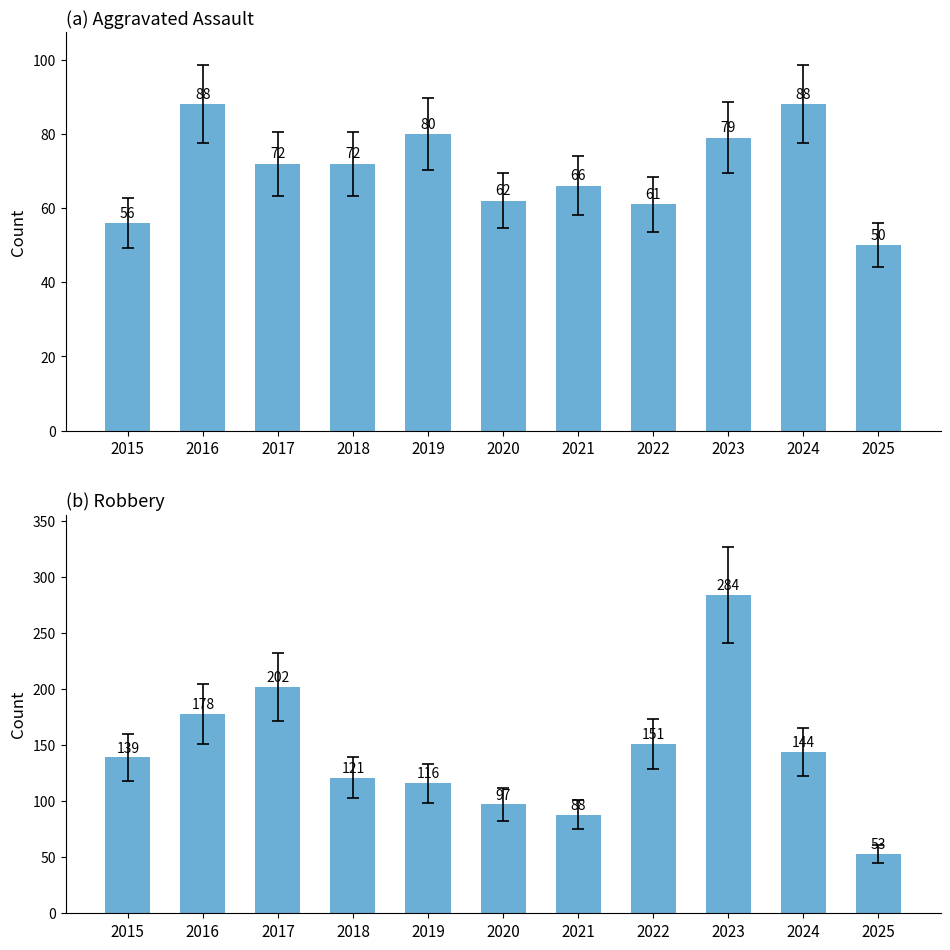

Which has a higher value, 2023 or 2015?

2023